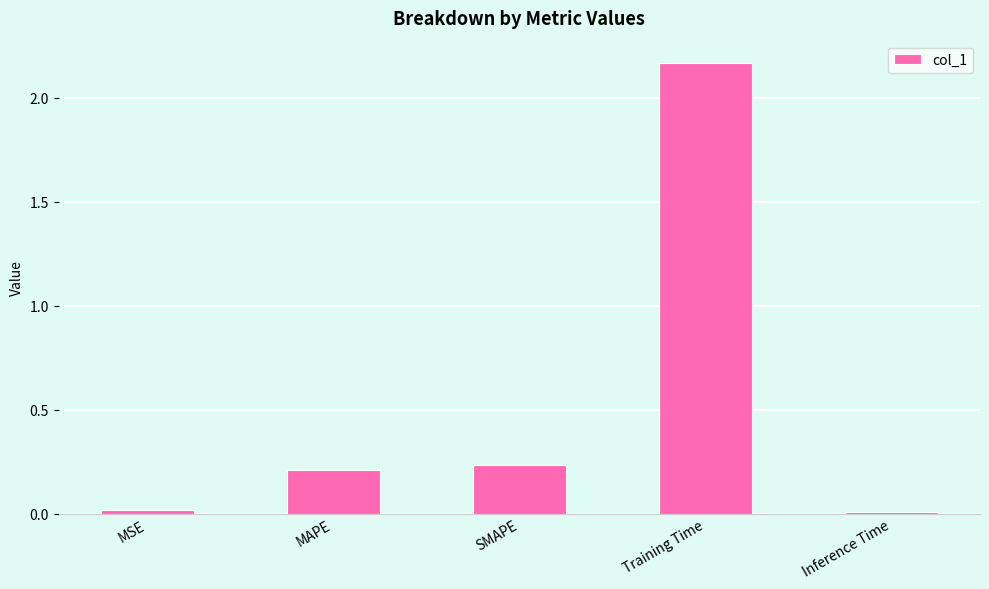

What is the label of the 2nd bar from the right?

Training Time